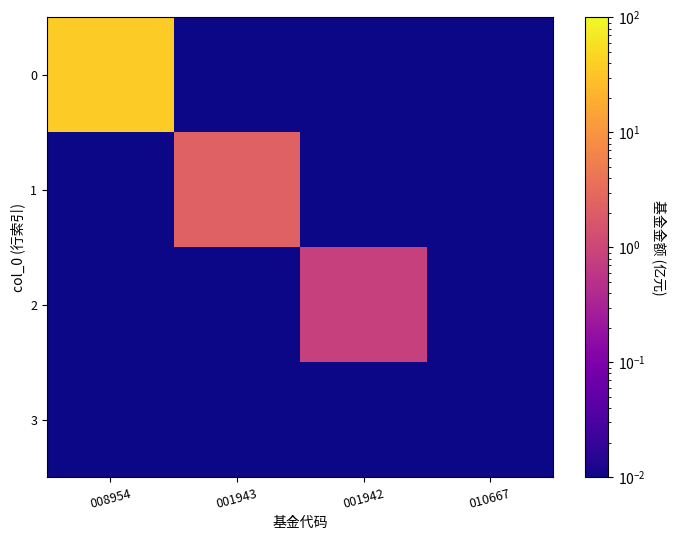

Reading right to left, what are all the values shown in this chart?

0: 010667=0.0	001942=0.0	001943=0.0	008954=37.5
1: 010667=0.0	001942=0.0	001943=2.3	008954=0.0
2: 010667=0.0	001942=0.8	001943=0.0	008954=0.0
3: 010667=0.0	001942=0.0	001943=0.0	008954=0.0